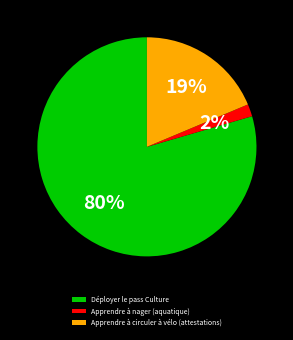

Between Déployer le pass Culture and Apprendre à circuler à vélo (attestations), which is larger?

Déployer le pass Culture